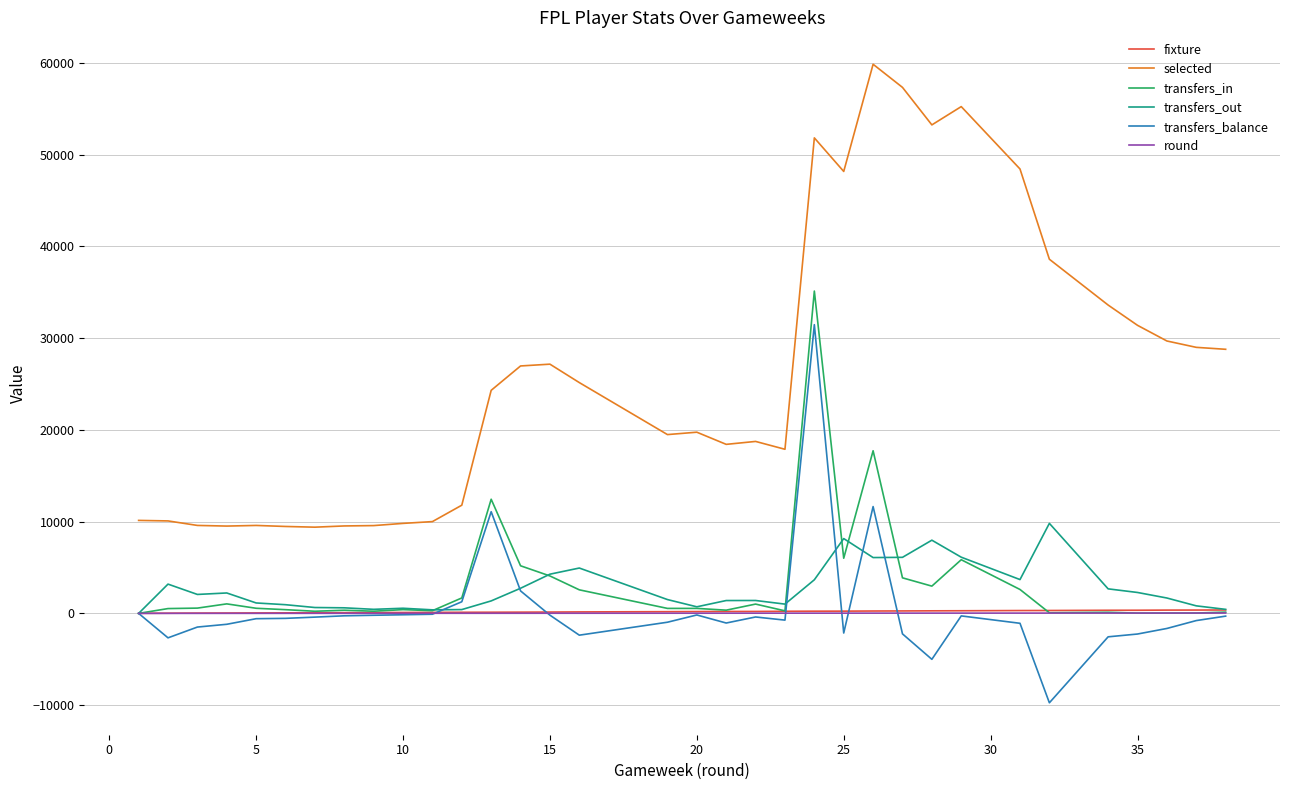

What is the maximum value shown in the chart?

59836